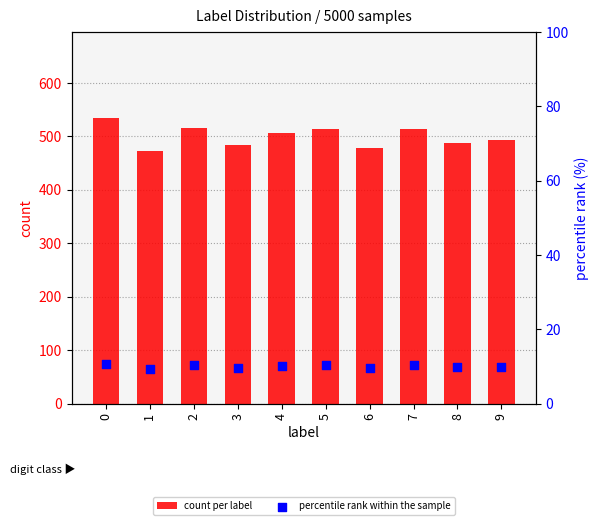

Which series contains the lowest Y value?

percentile rank within the sample